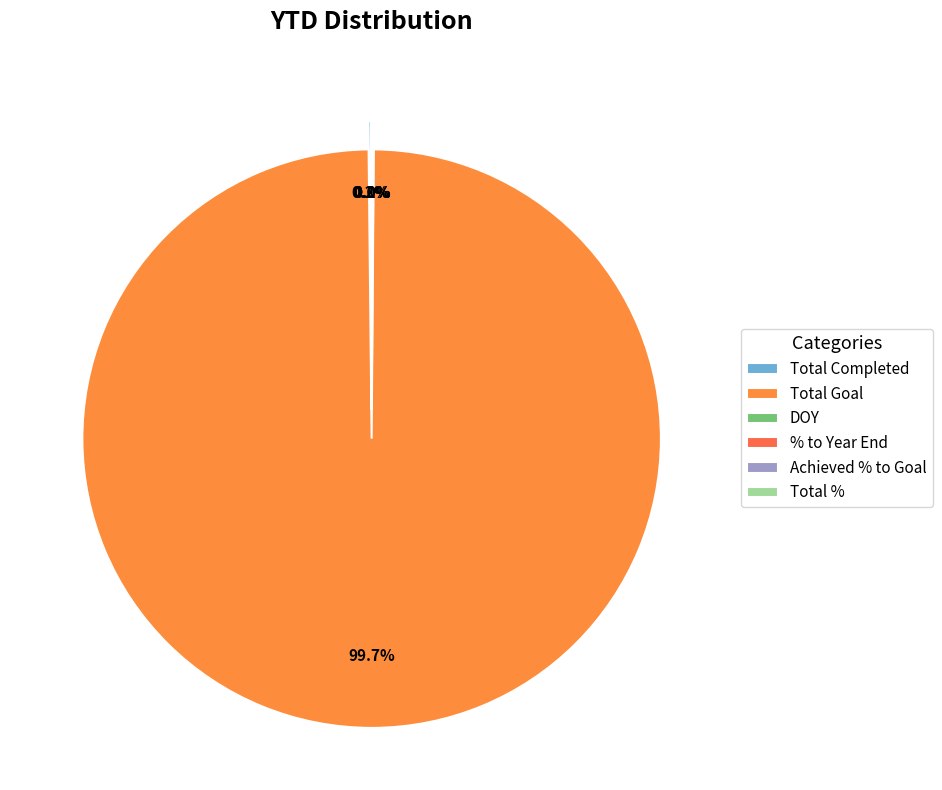

Which slice is the smallest?

Achieved % to Goal